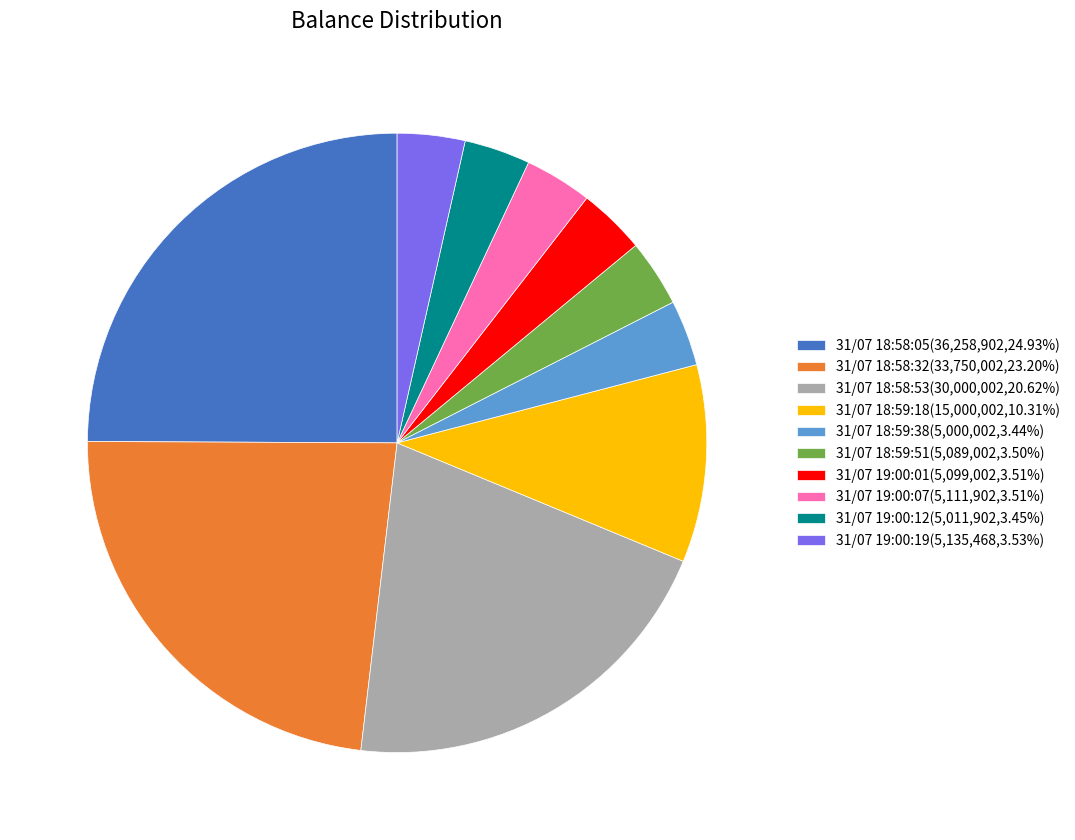

Approximately how many times larger is the value at 31/07 18:59:38 compared to 31/07 18:59:18?

0.3